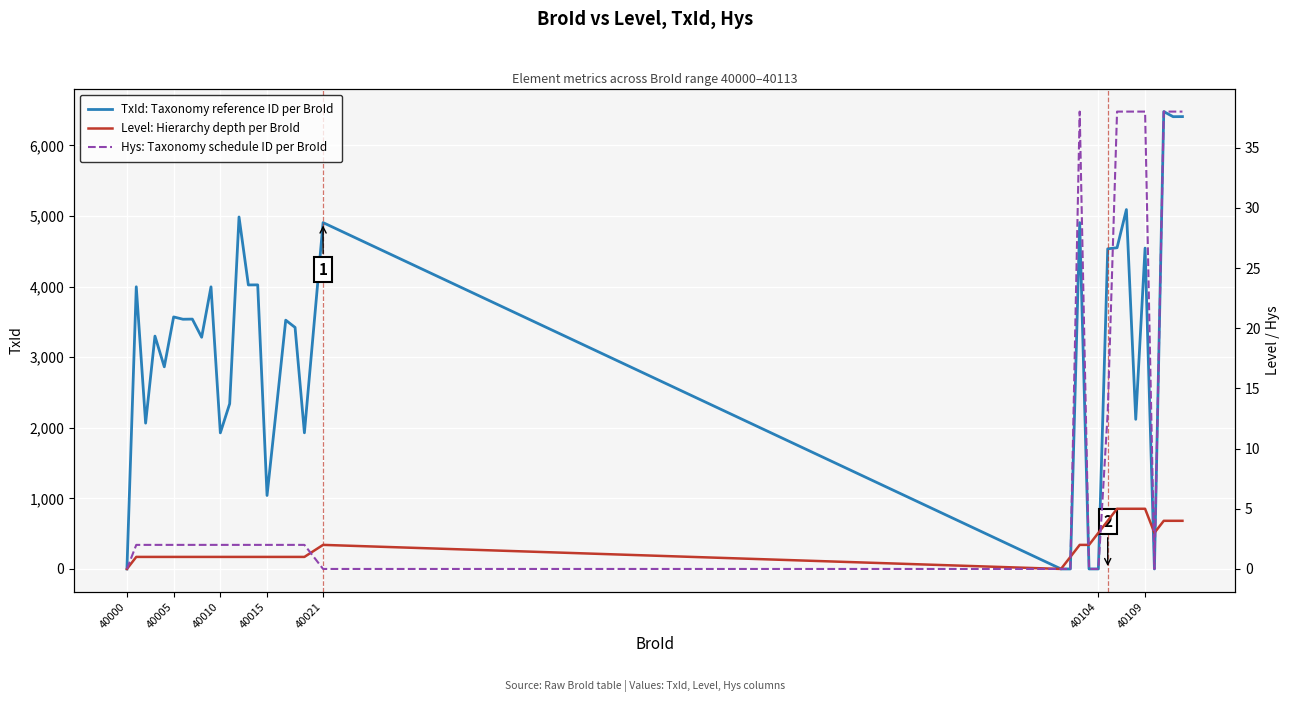

True or false: Level: Hierarchy depth per BroId has more than 0 interior local peaks.

True